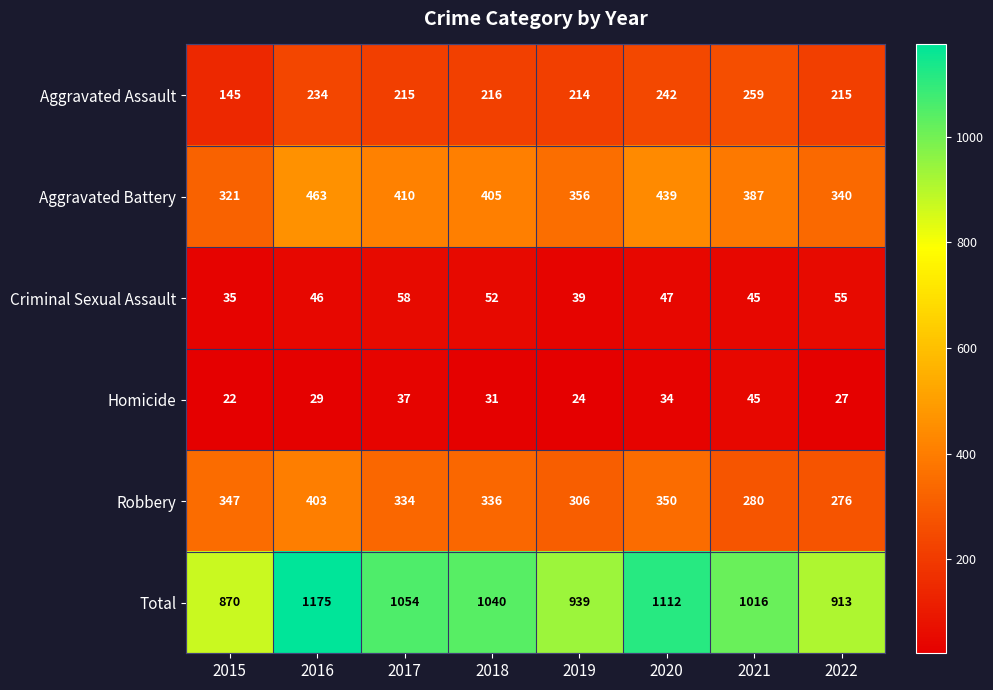

What is the difference between the second highest and minimum values in the Total series?

242